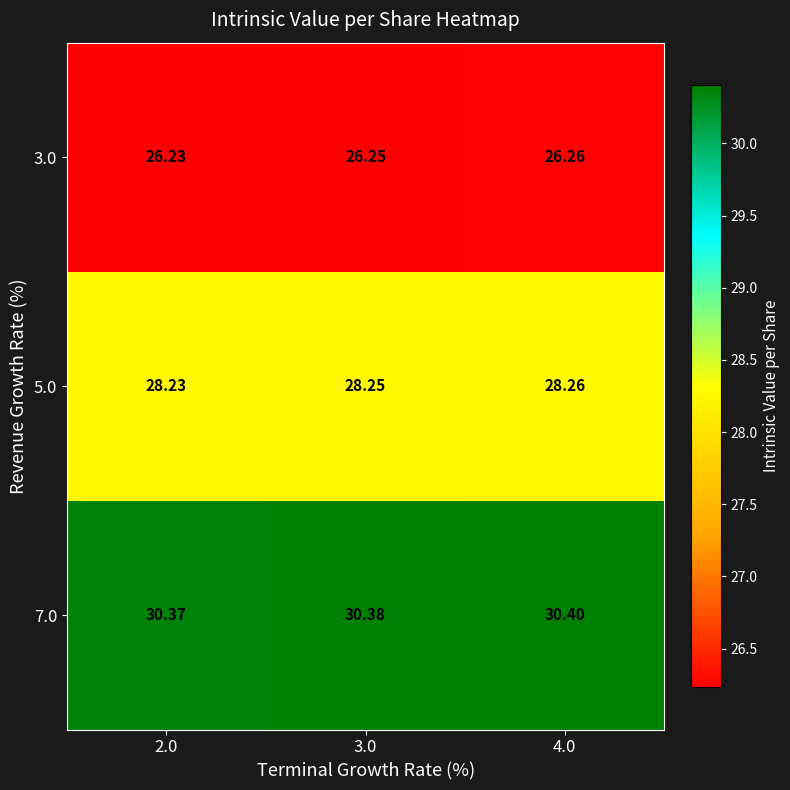

Is the value of 3.0 at 2.0 greater than the value of 5.0 at 3.0?

No